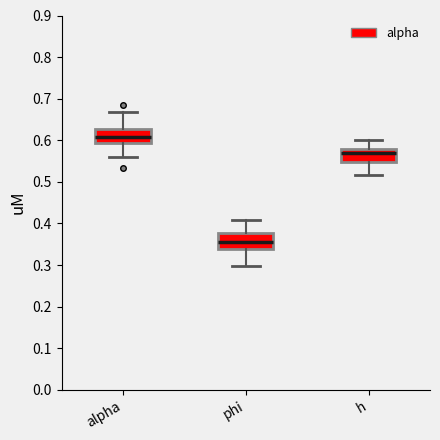

Which box has the highest median line?

alpha